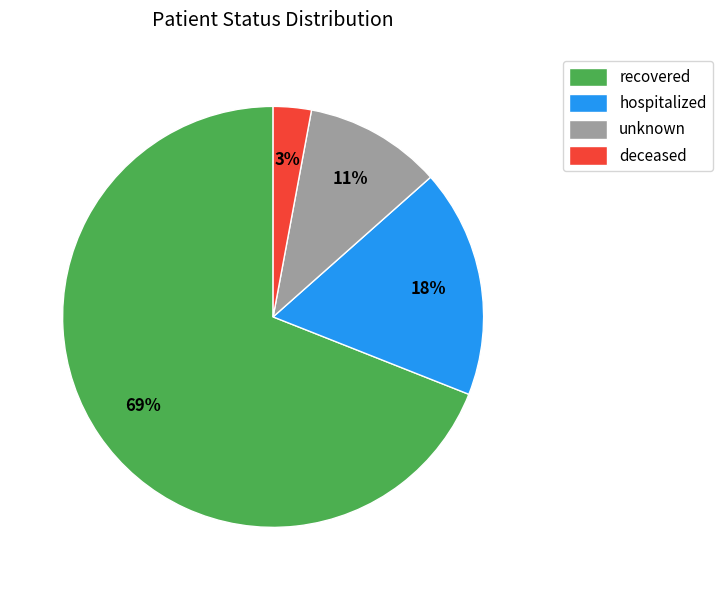

Which category accounts for the majority?

recovered